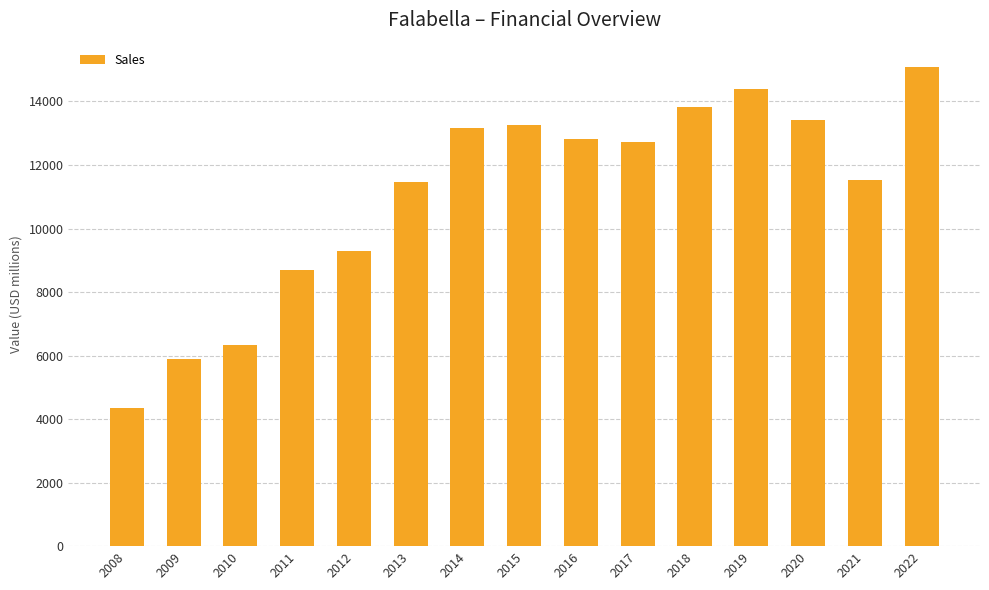

What is the greatest value displayed?

15097